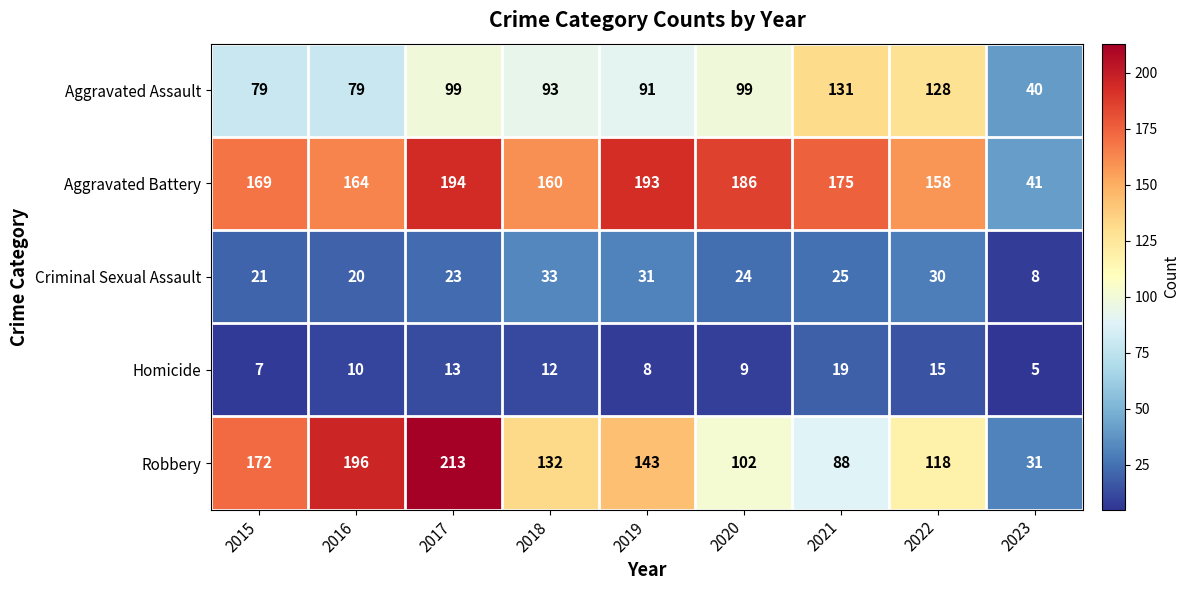

What is the sum of all Criminal Sexual Assault values?

215